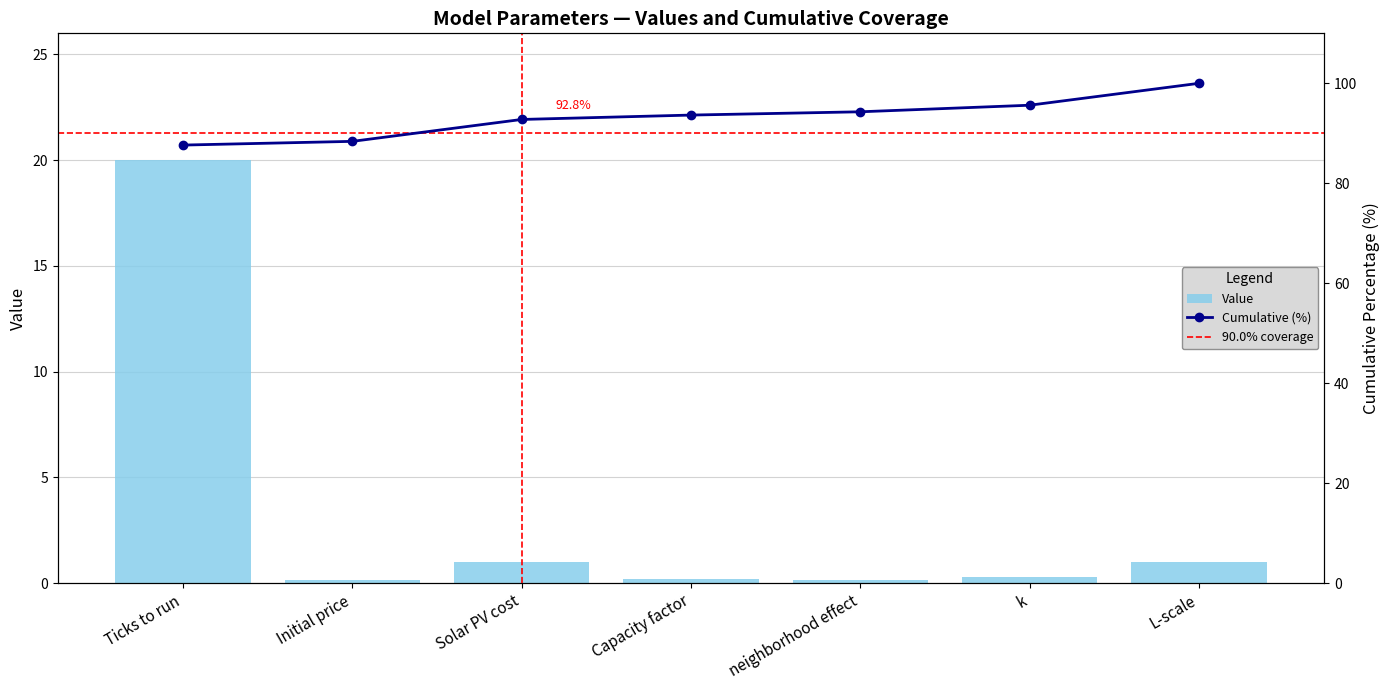

What is the value of the 2nd bar from the left?

0.2